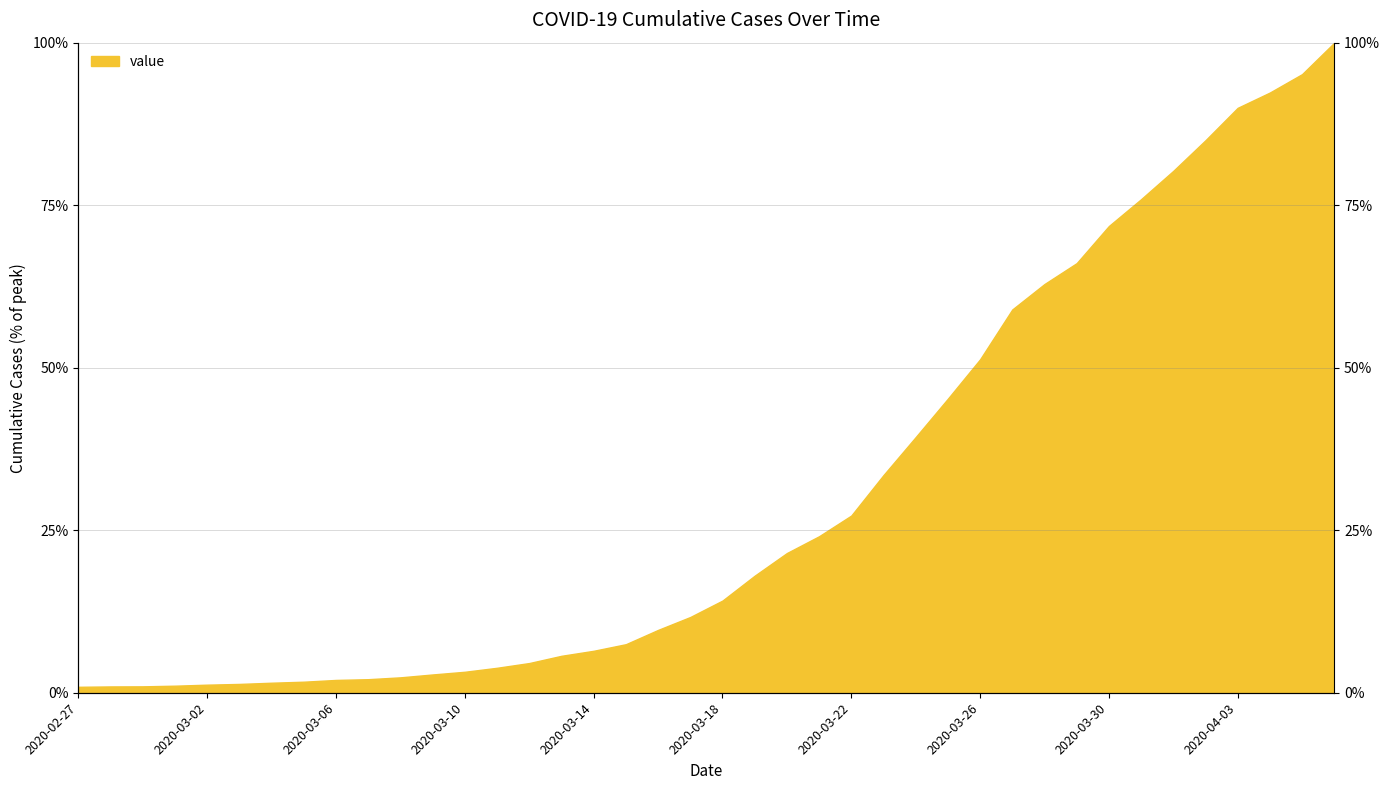

Reading right to left, transcribe all the data shown in this chart.

2020-04-06=1.0	2020-04-05=1.0	2020-04-04=0.9	2020-04-03=0.9	2020-04-02=0.8	2020-04-01=0.8	2020-03-31=0.8	2020-03-30=0.7	2020-03-29=0.7	2020-03-28=0.6	2020-03-27=0.6	2020-03-26=0.5	2020-03-25=0.5	2020-03-24=0.4	2020-03-23=0.3	2020-03-22=0.3	2020-03-21=0.2	2020-03-20=0.2	2020-03-19=0.2	2020-03-18=0.1	2020-03-17=0.1	2020-03-16=0.1	2020-03-15=0.1	2020-03-14=0.1	2020-03-13=0.1	2020-03-12=0.0	2020-03-11=0.0	2020-03-10=0.0	2020-03-09=0.0	2020-03-08=0.0	2020-03-07=0.0	2020-03-06=0.0	2020-03-05=0.0	2020-03-04=0.0	2020-03-03=0.0	2020-03-02=0.0	2020-03-01=0.0	2020-02-29=0.0	2020-02-28=0.0	2020-02-27=0.0